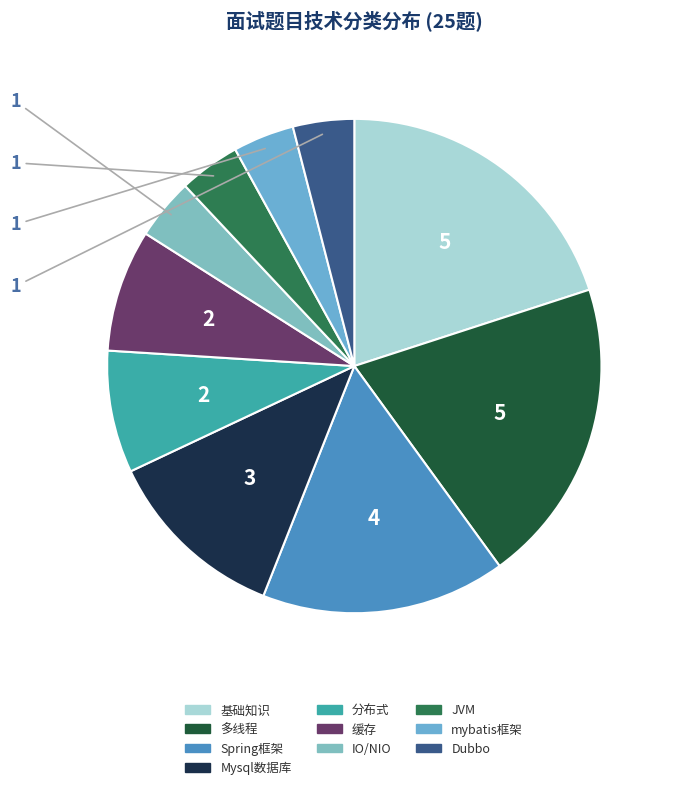

How many slices are in this pie chart?

10